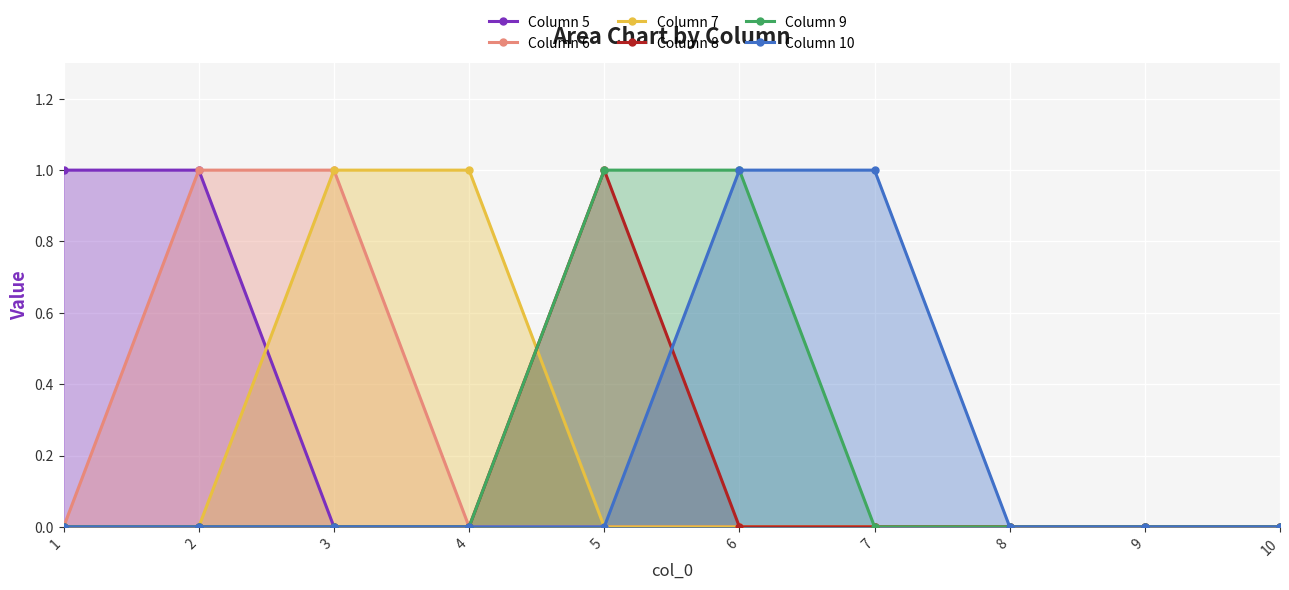

How many positive values does the Column 9 series have?

2